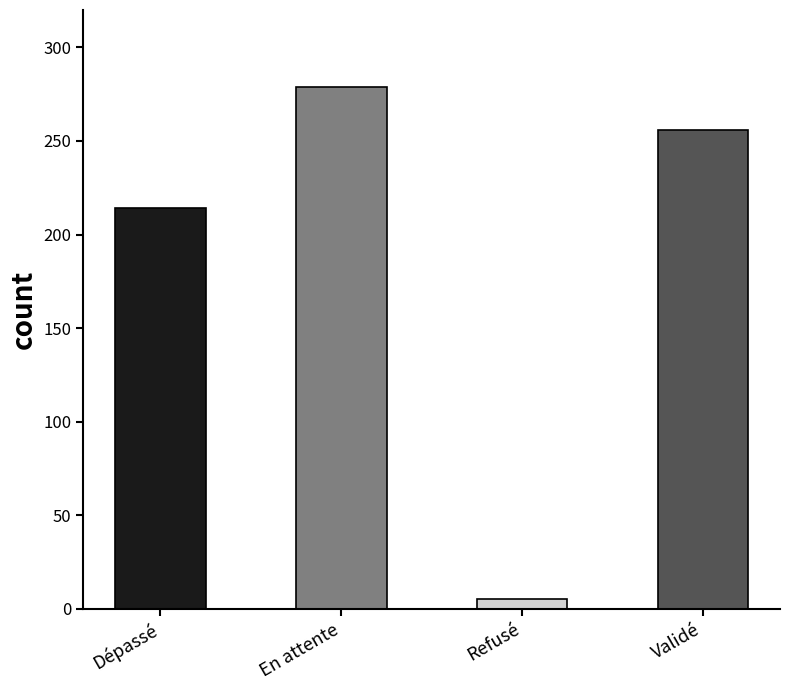

The value at En attente is 110. True or false?

False